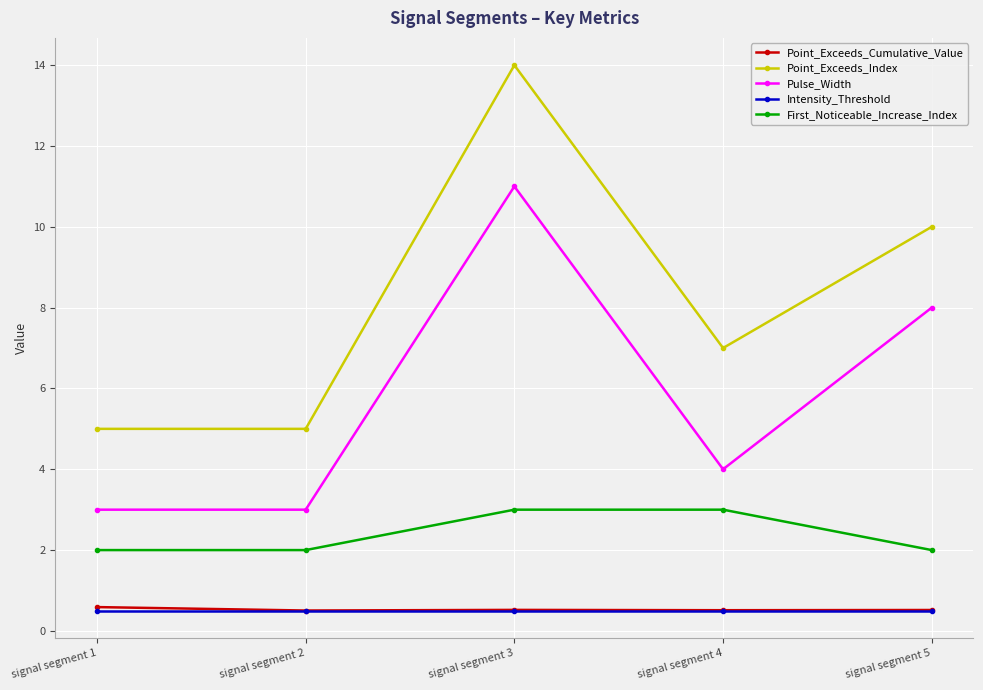

Reading left to right, transcribe all the data shown in this chart.

Point_Exceeds_Cumulative_Value: 0.6	0.5	0.5	0.5	0.5
Point_Exceeds_Index: 5.0	5.0	14.0	7.0	10.0
Pulse_Width: 3.0	3.0	11.0	4.0	8.0
Intensity_Threshold: 0.5	0.5	0.5	0.5	0.5
First_Noticeable_Increase_Index: 2.0	2.0	3.0	3.0	2.0